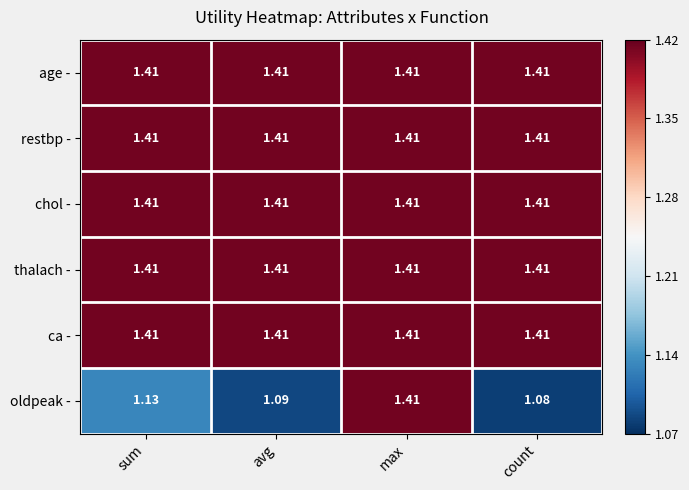

At which category is the sum across all series the highest?

max